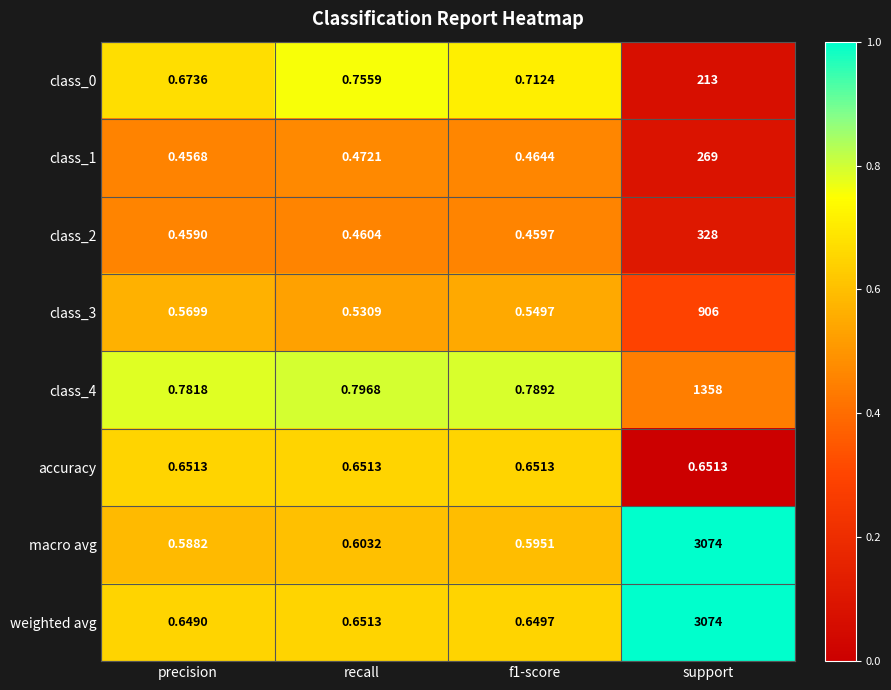

At which label is macro avg closest to 1537?

recall